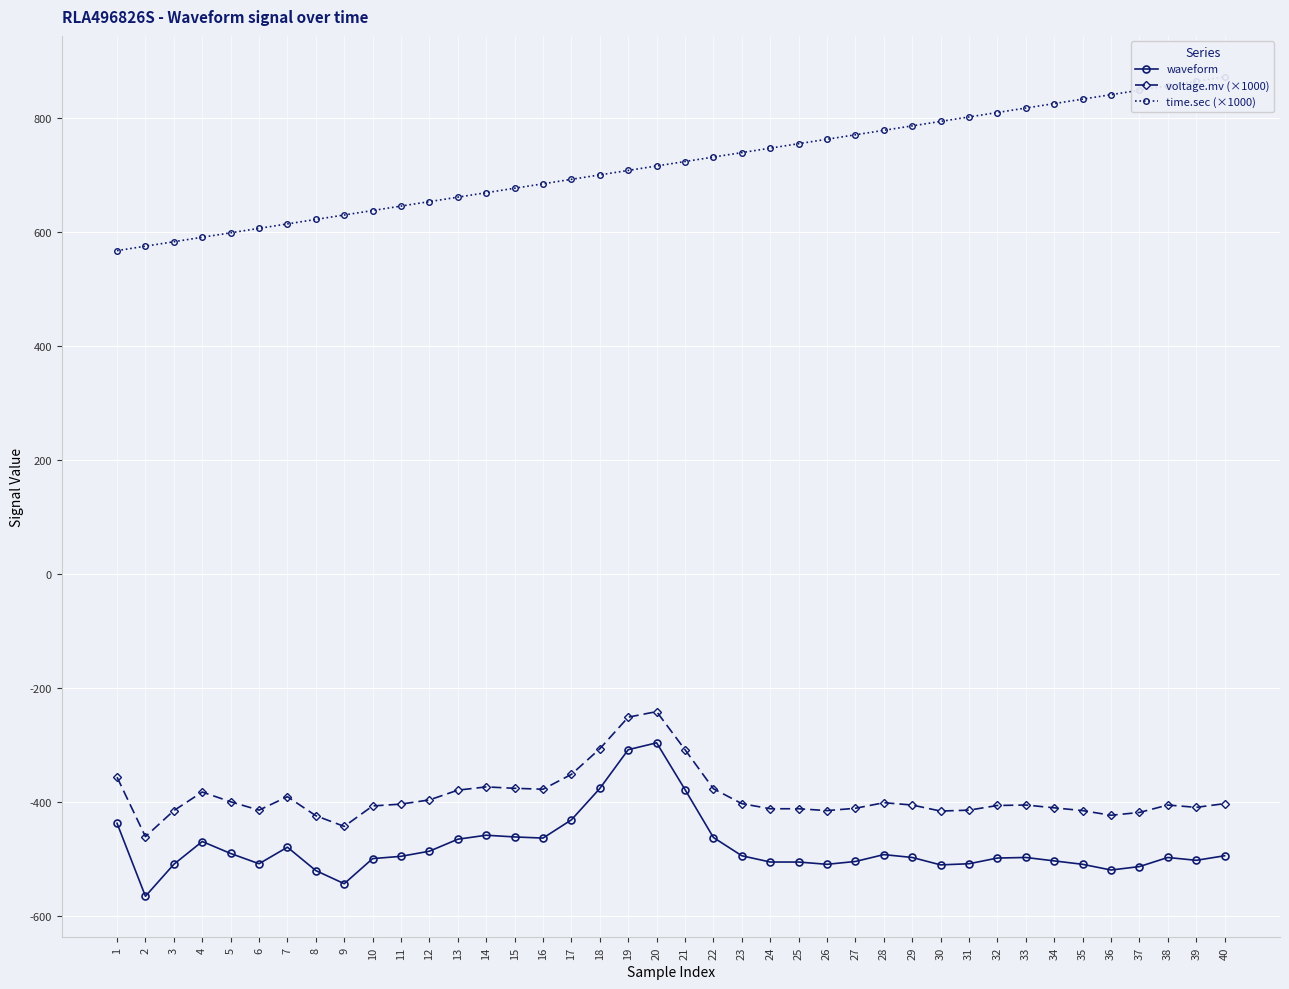

List the series in order of their peak value, highest first.

time.sec (×1000), voltage.mv (×1000), waveform